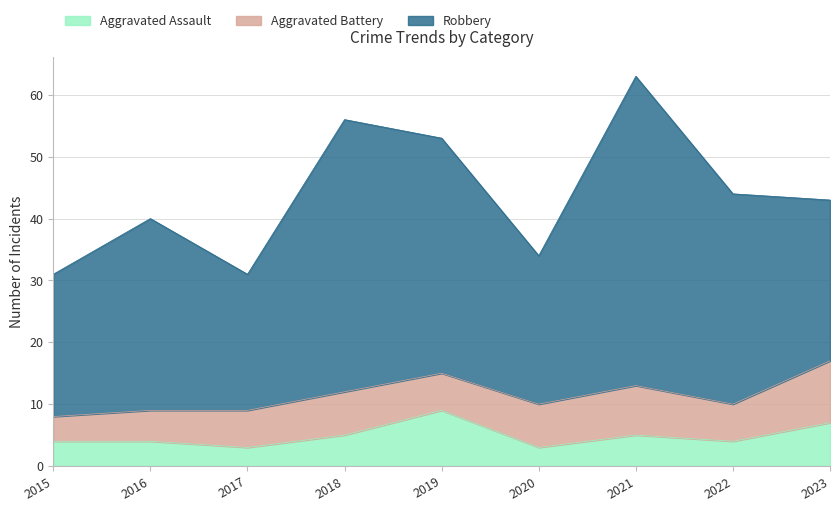

What is the minimum value for Aggravated Assault?

3